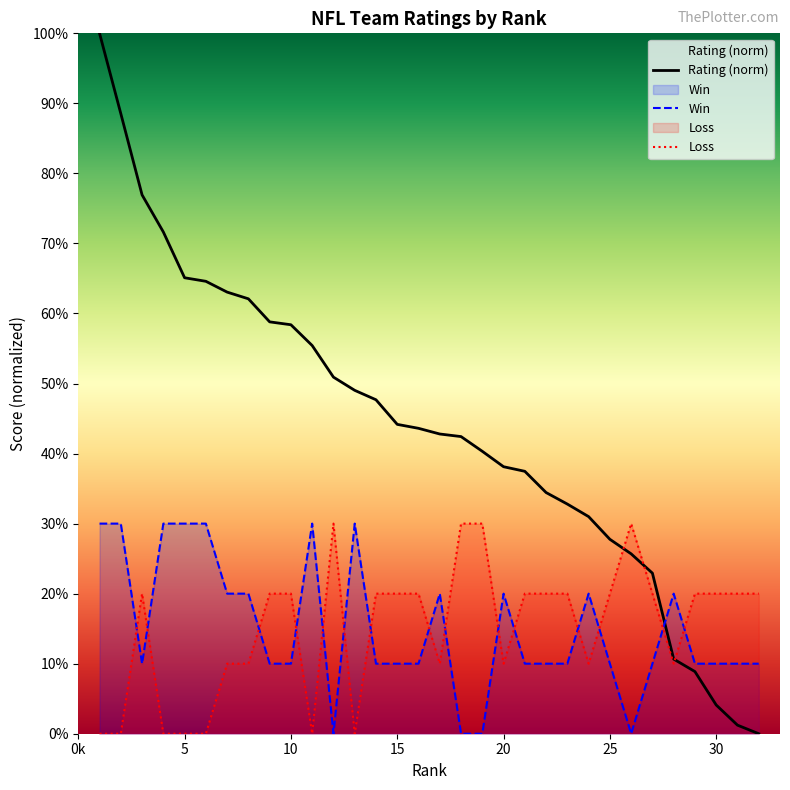

Which category has the lowest value in the Loss series?

1